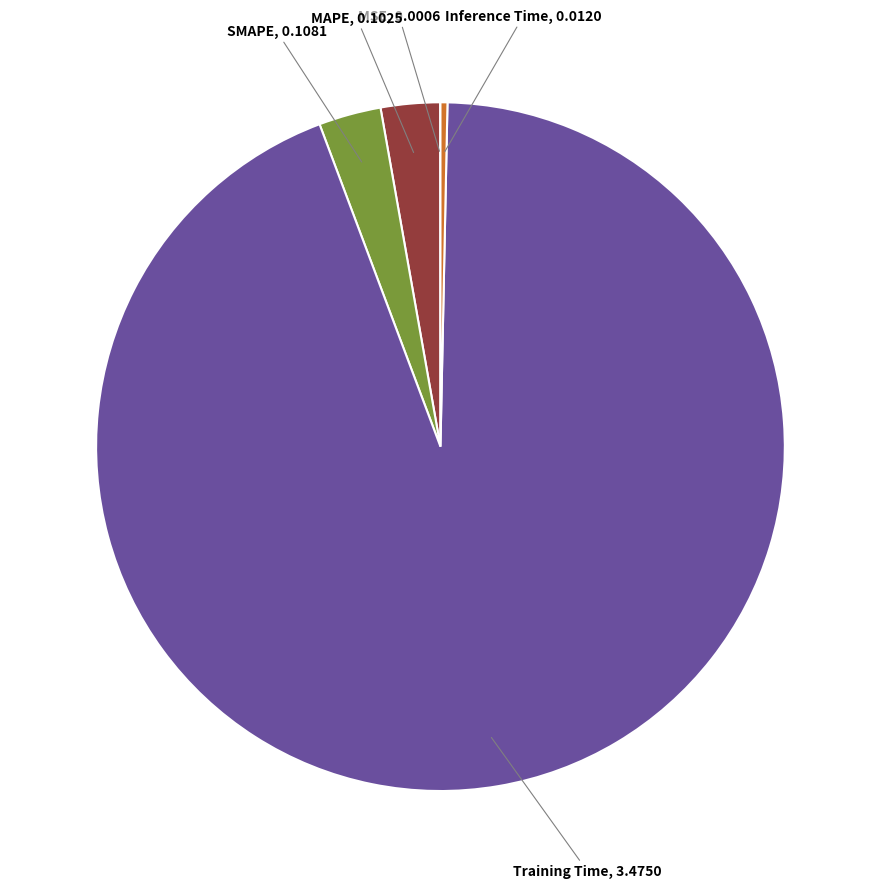

Which slice represents more than half of the pie?

Training Time